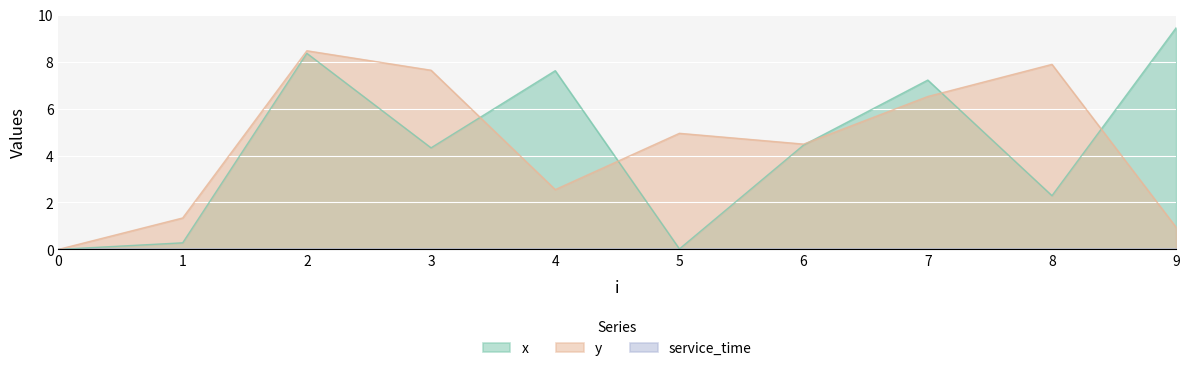

After their last crossing, which series has the higher values: y or x?

x